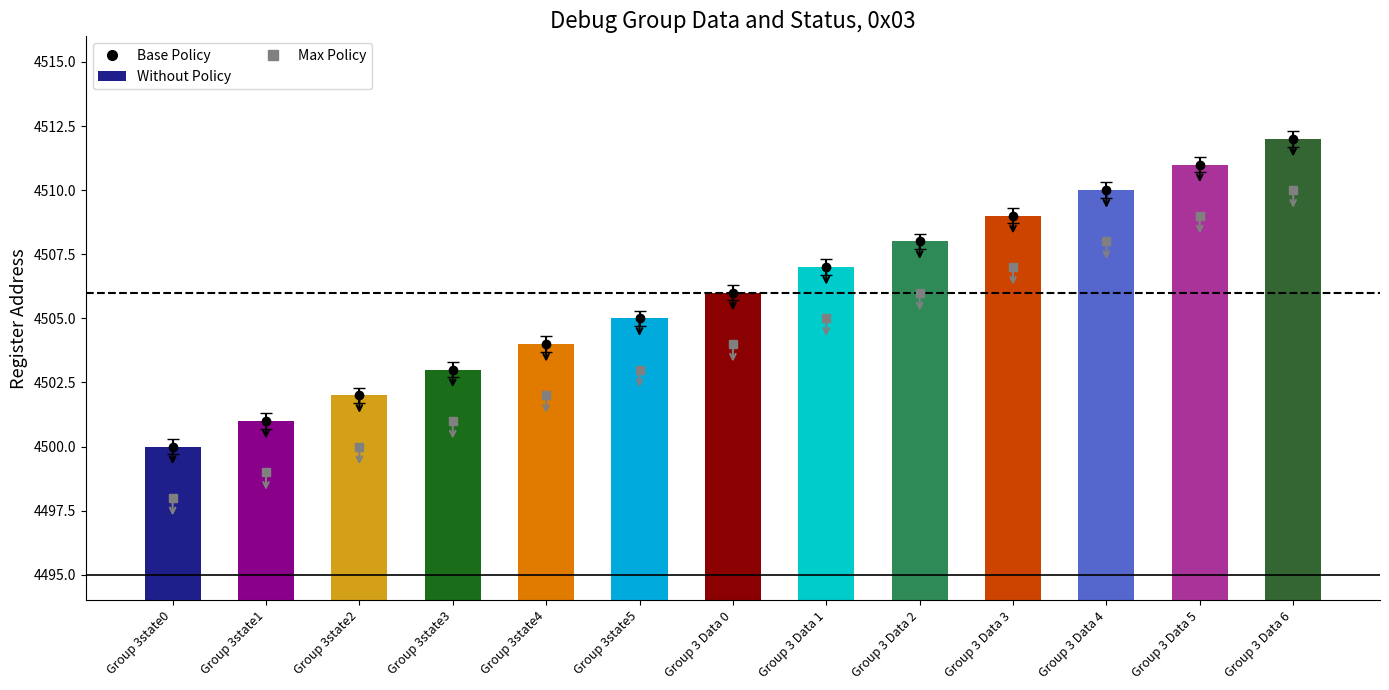

The value at Group 3state5 is 4505. True or false?

True